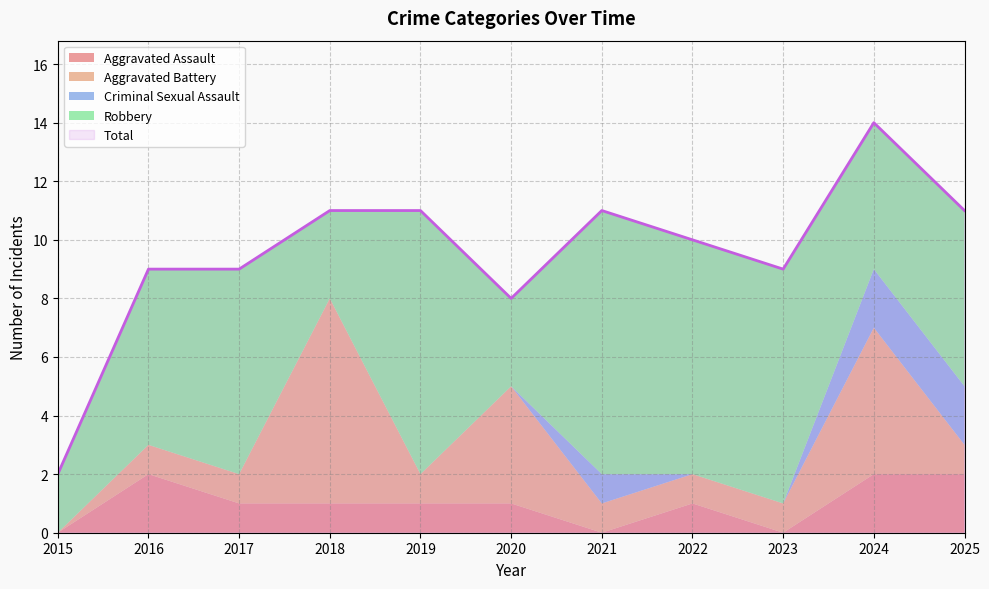

List the labels in order of Criminal Sexual Assault value, smallest first.

2015, 2016, 2017, 2018, 2019, 2020, 2022, 2023, 2021, 2024, 2025